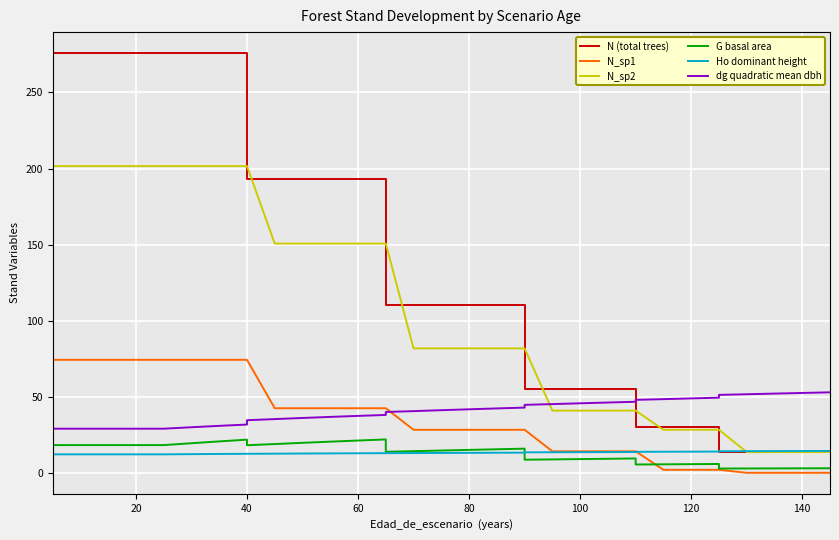

Rank the series by their maximum value, from highest to lowest.

N (total trees), N_sp2, N_sp1, dg quadratic mean dbh, G basal area, Ho dominant height